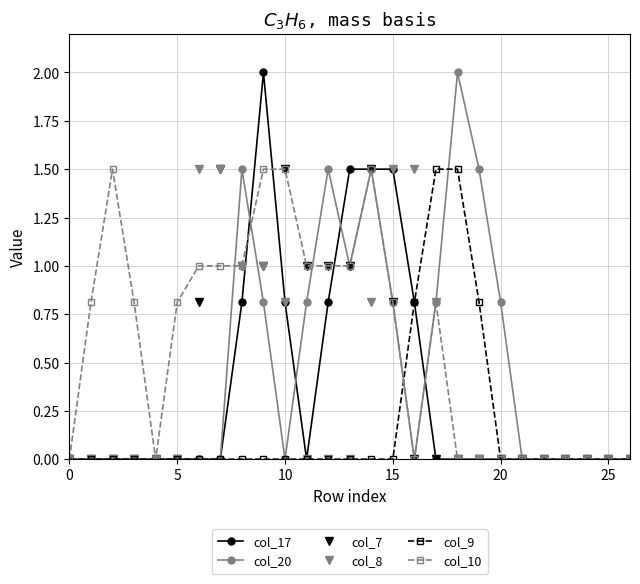

What is the greatest value displayed?

2.0